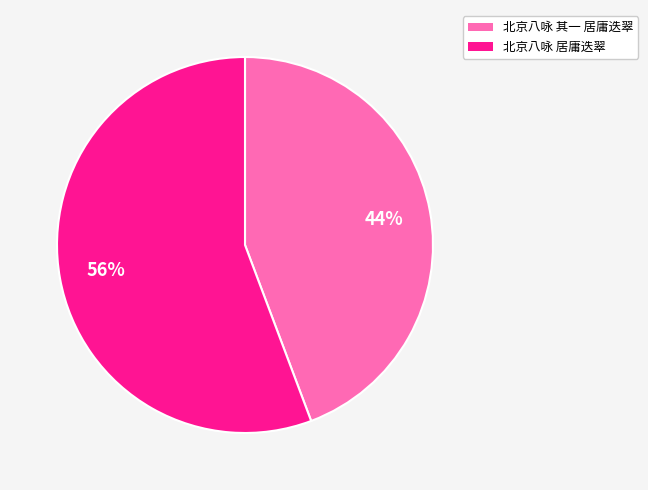

What is the smallest slice in the pie chart?

北京八咏 其一 居庸迭翠